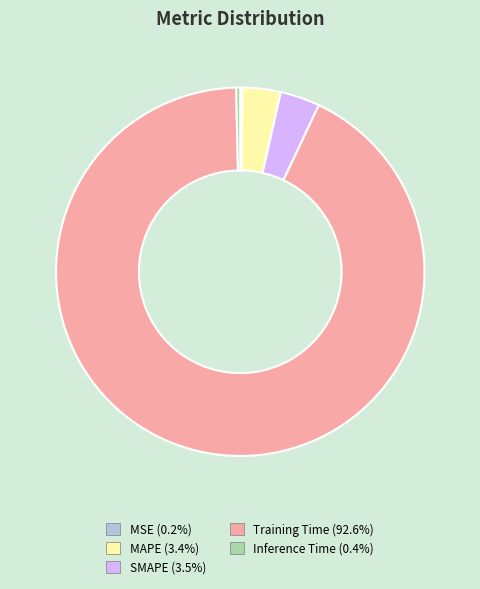

Is there any slice that represents more than half of the pie?

Yes